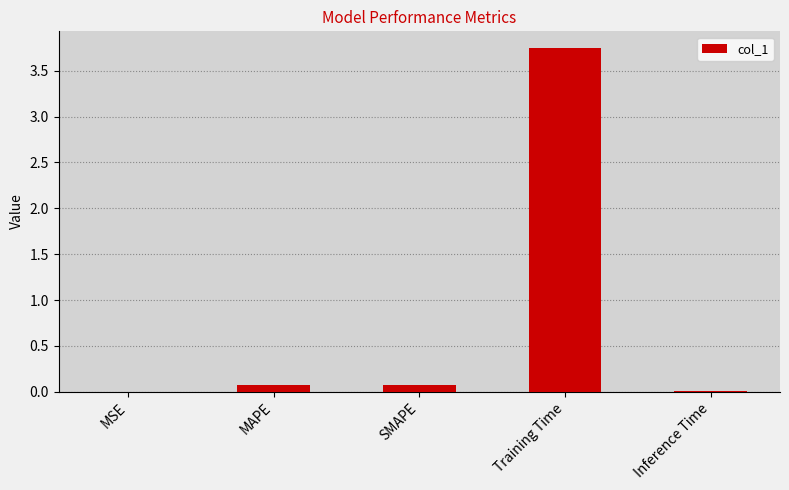

True or false: the data shows 0.0 at Inference Time.

True